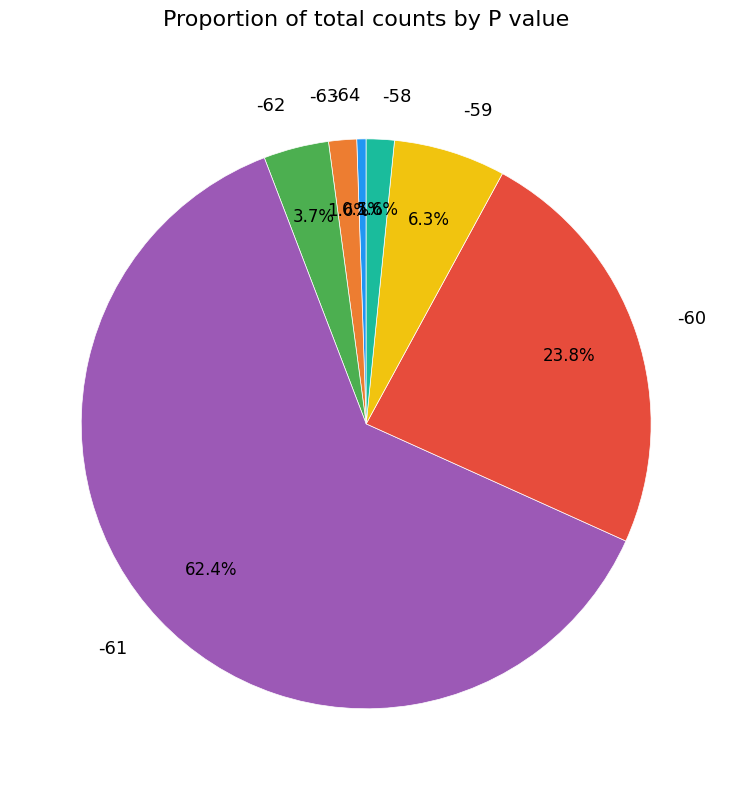

What is the smallest slice in the pie chart?

-64